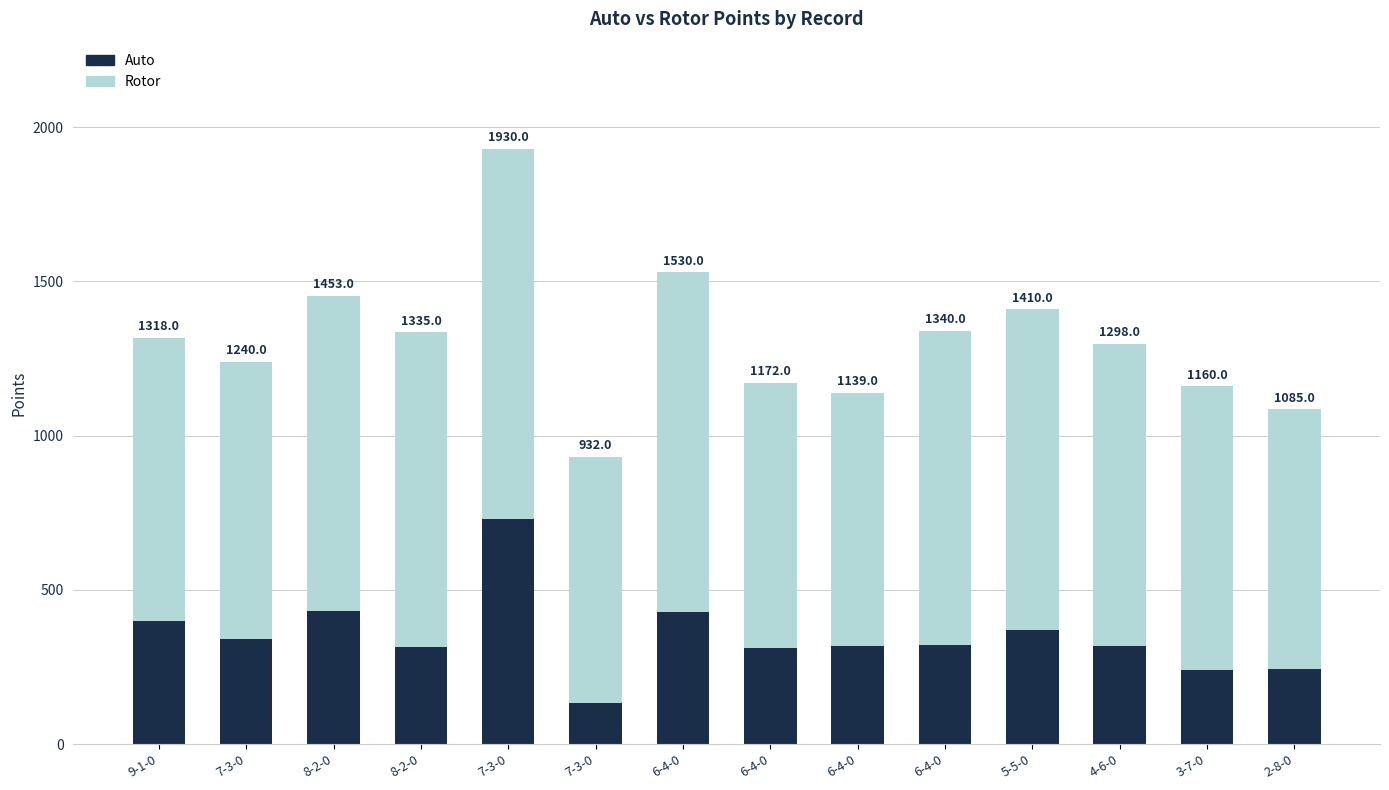

At which label does Auto reach its peak?

7-3-0